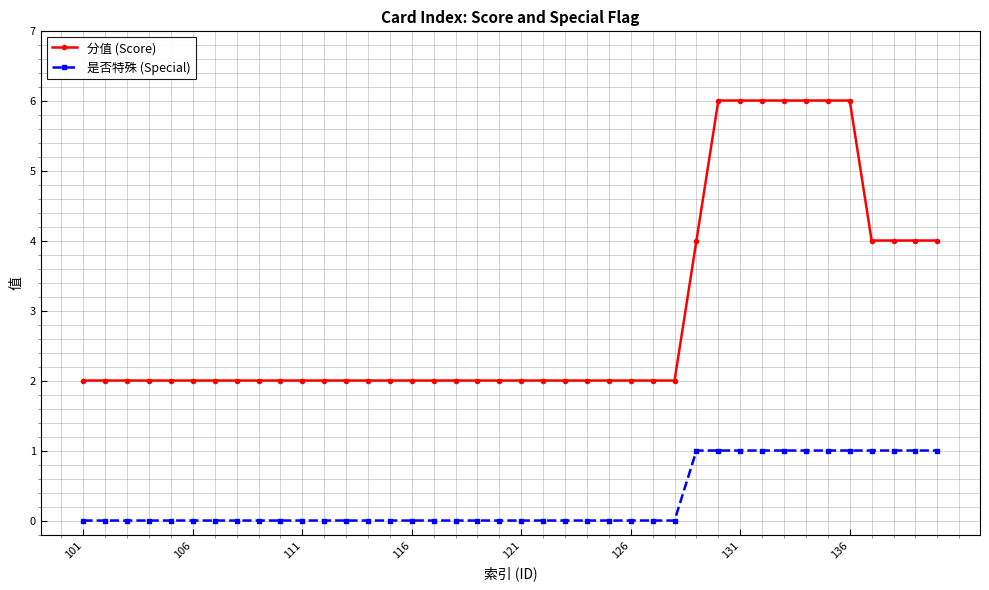

What is the value of the 分值 (Score) point at the 26th from the left?

2